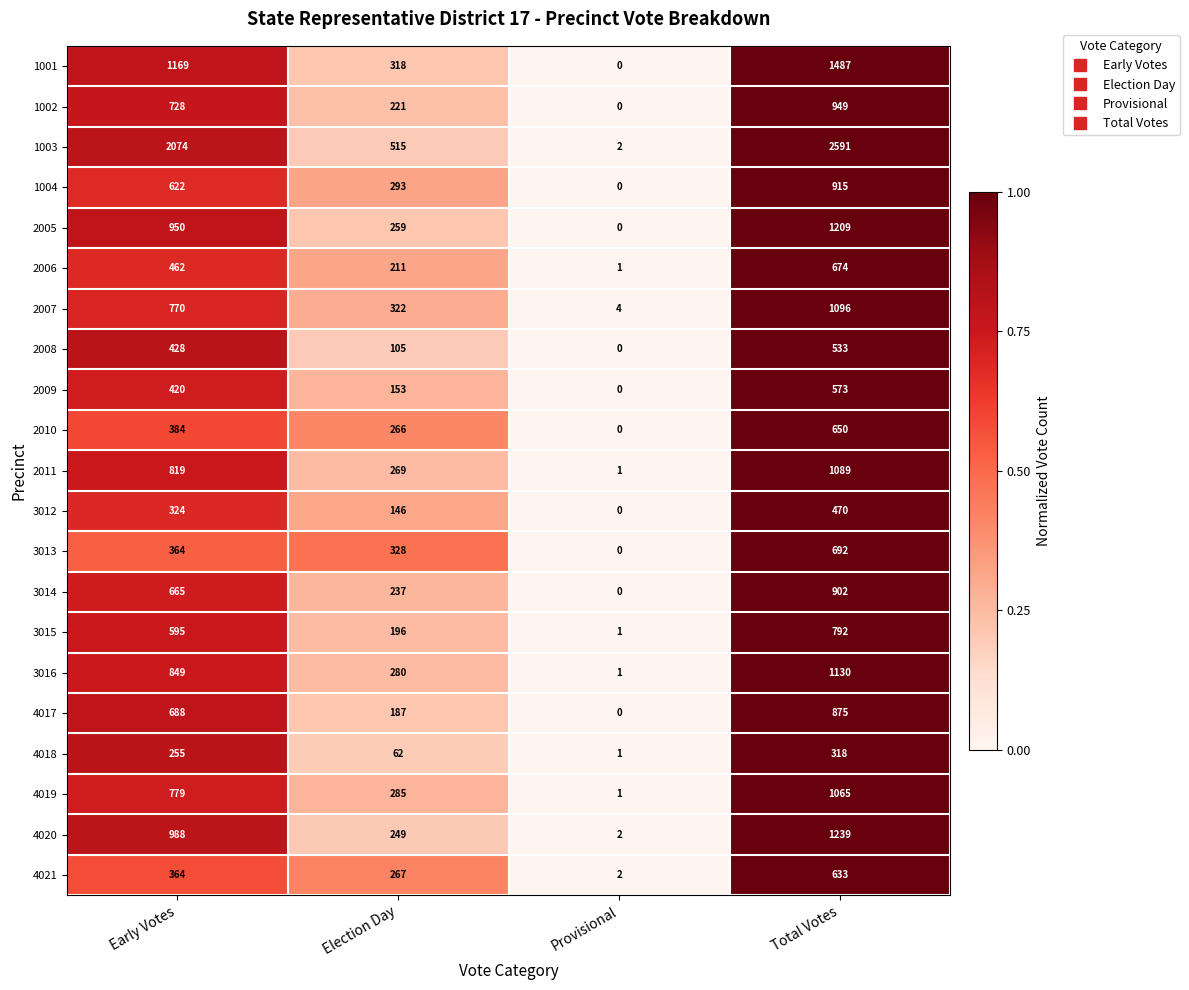

List the series in order of their peak value, highest first.

1003, 1001, 4020, 2005, 3016, 2007, 2011, 4019, 1002, 1004, 3014, 4017, 3015, 3013, 2006, 2010, 4021, 2009, 2008, 3012, 4018